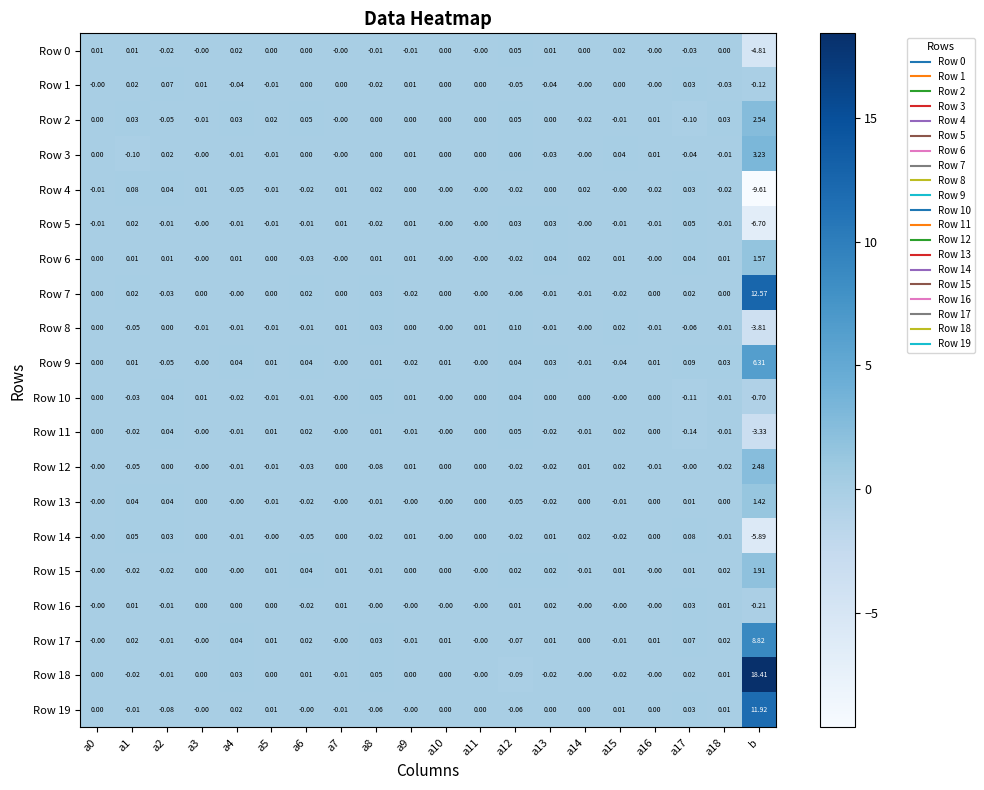

Is the value of Row 9 at a9 greater than the value of Row 19 at a16?

No